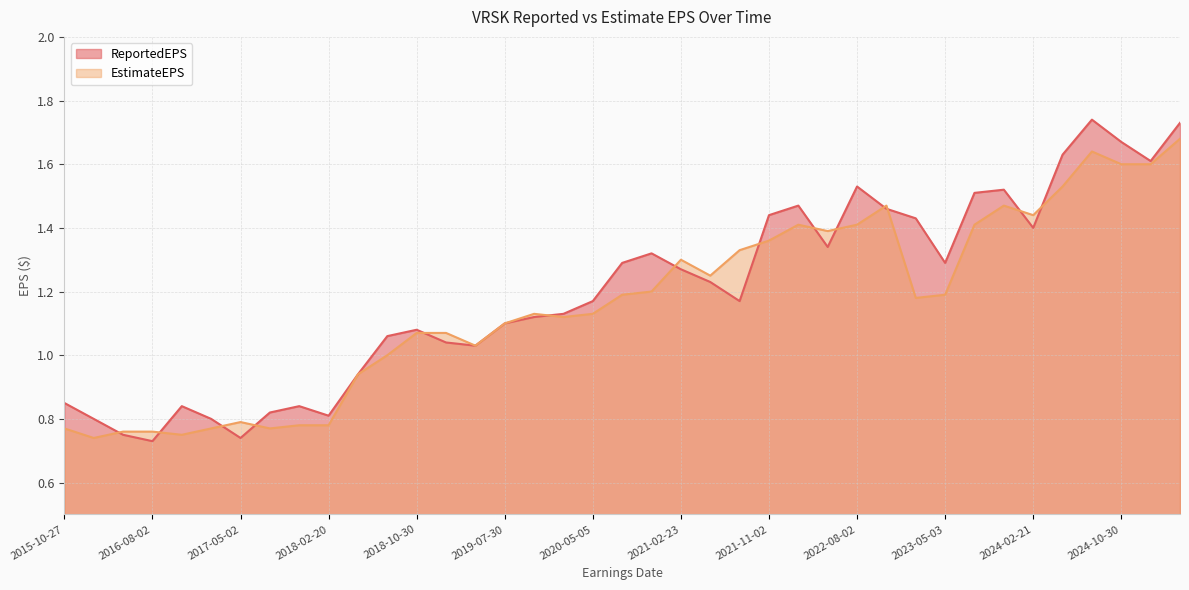

At how many categories does at least one series exceed 0?

39